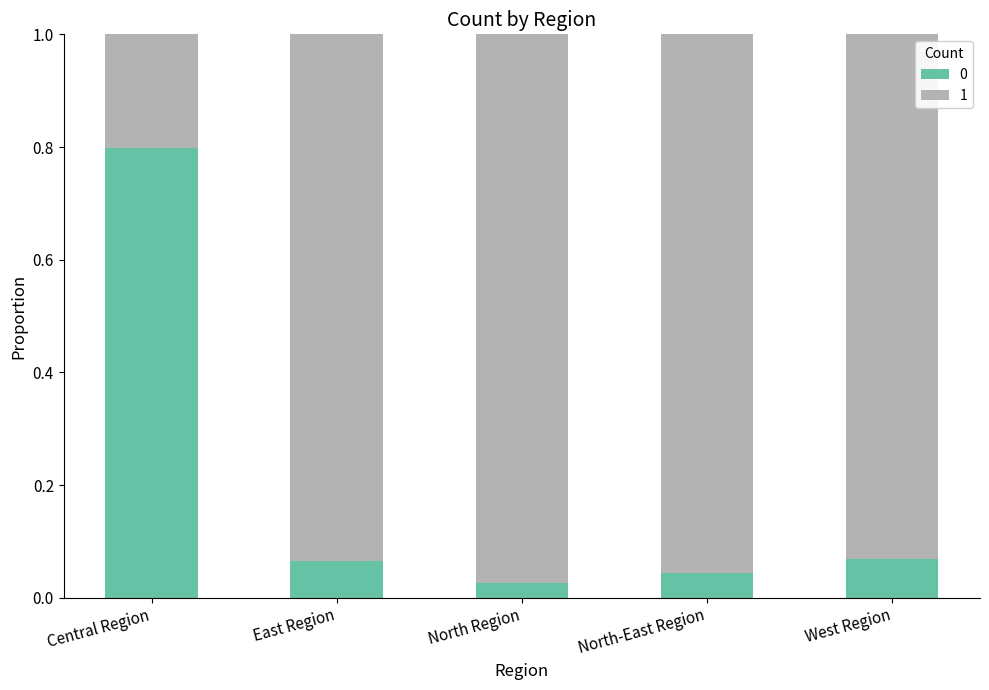

At how many categories does at least one series exceed 0?

5